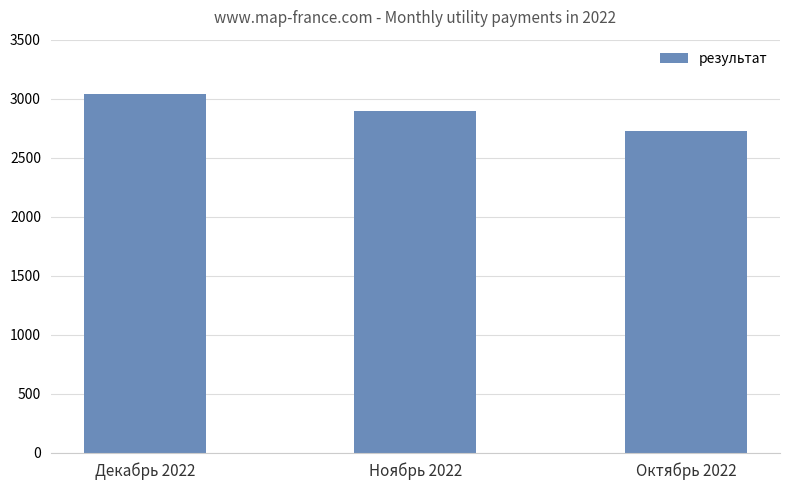

How many bars are there in total?

3